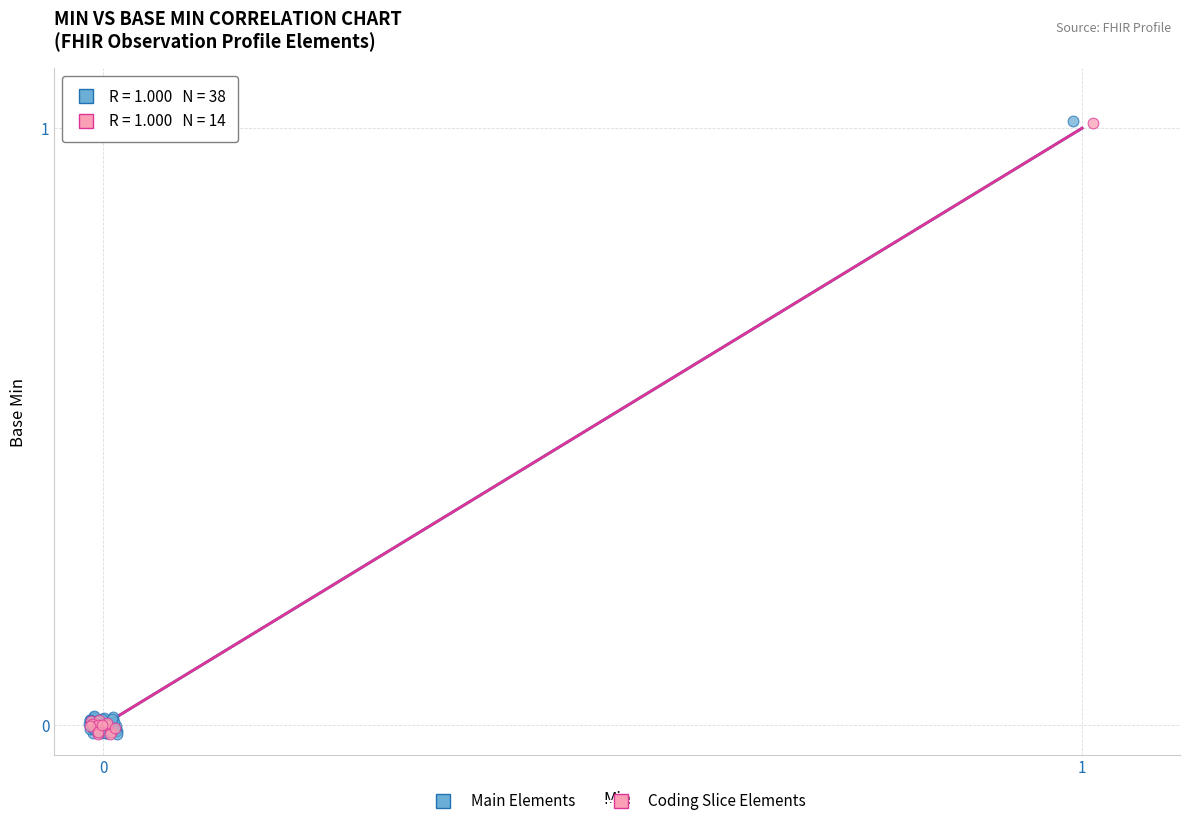

What are all the series names shown in the legend?

Main Elements, Coding Slice Elements